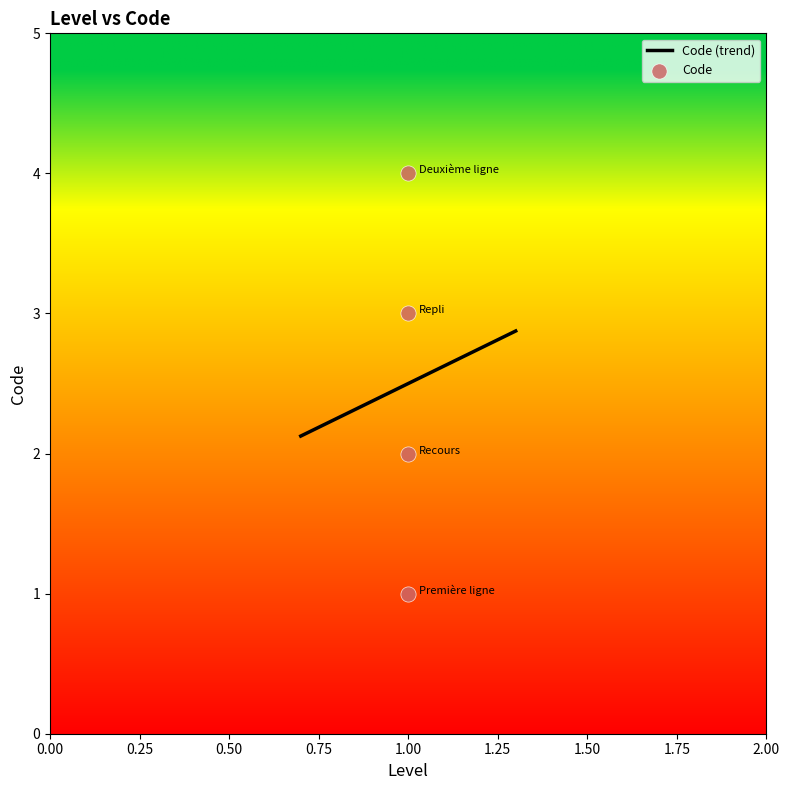

Approximately how many times larger is the value at 1.00 compared to 1.00?

2.0